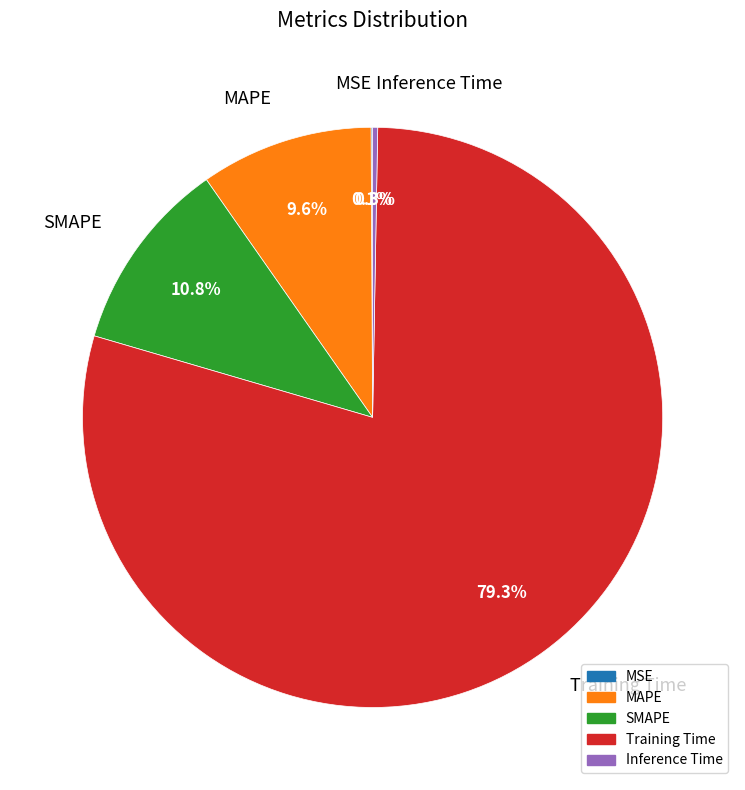

What is the largest slice in the pie chart?

Training Time